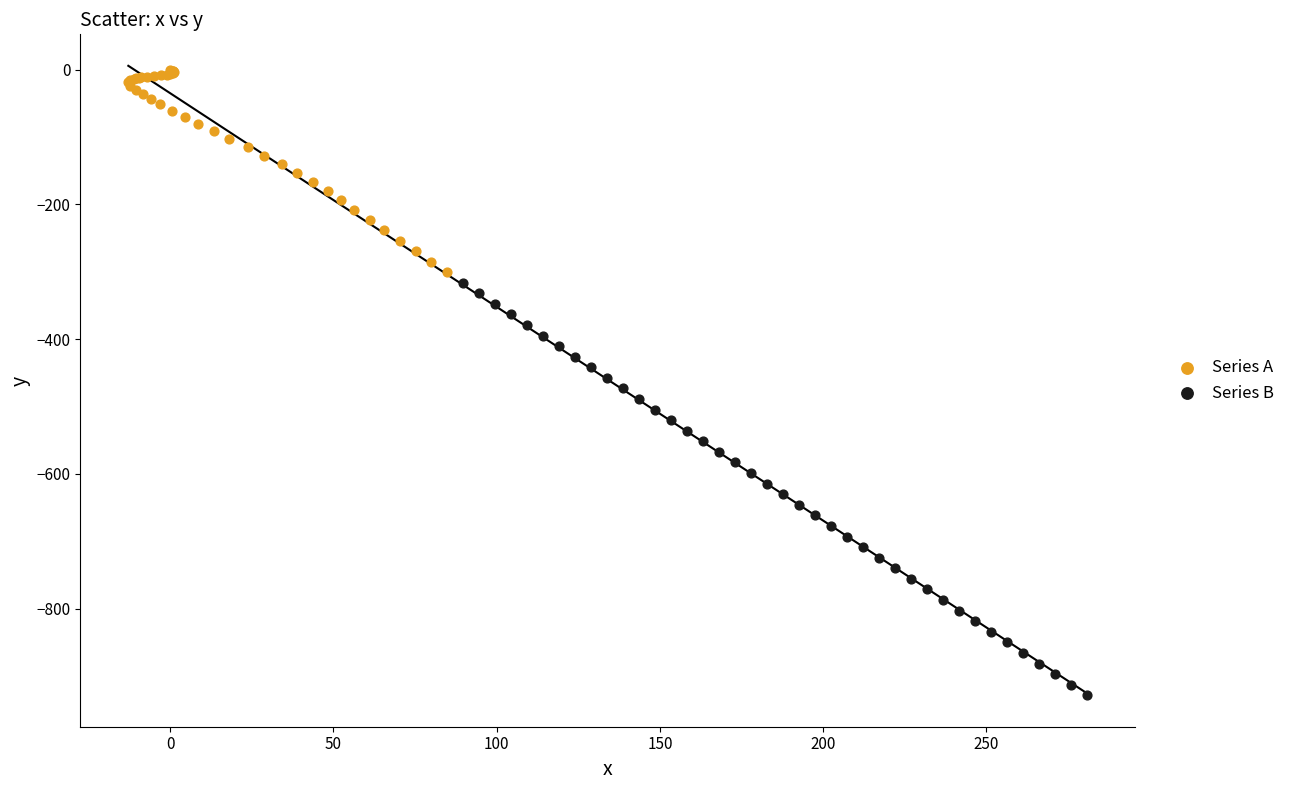

Which series reaches the minimum Y coordinate?

Series B